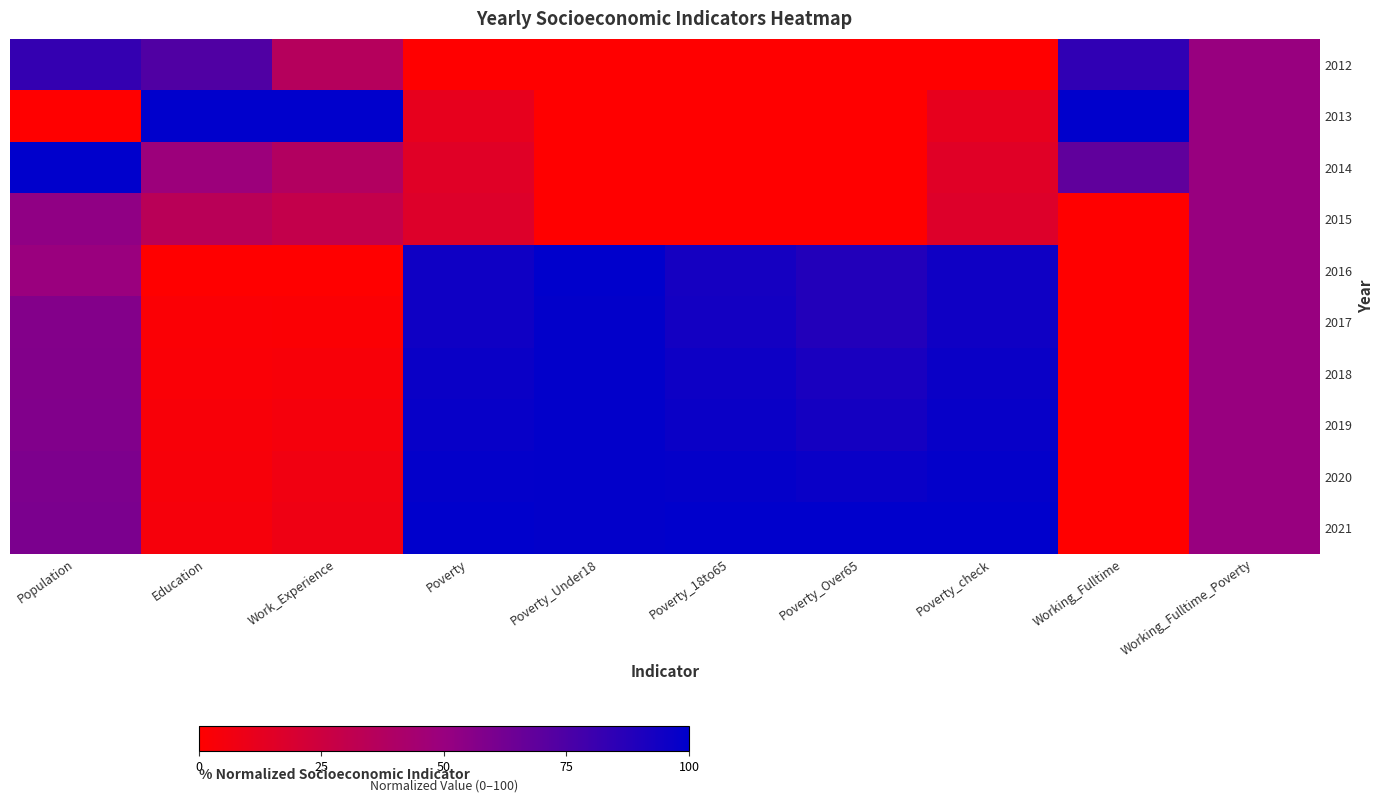

List the series in order of their peak value, lowest first.

2015, 2012, 2017, 2018, 2019, 2020, 2013, 2014, 2016, 2021